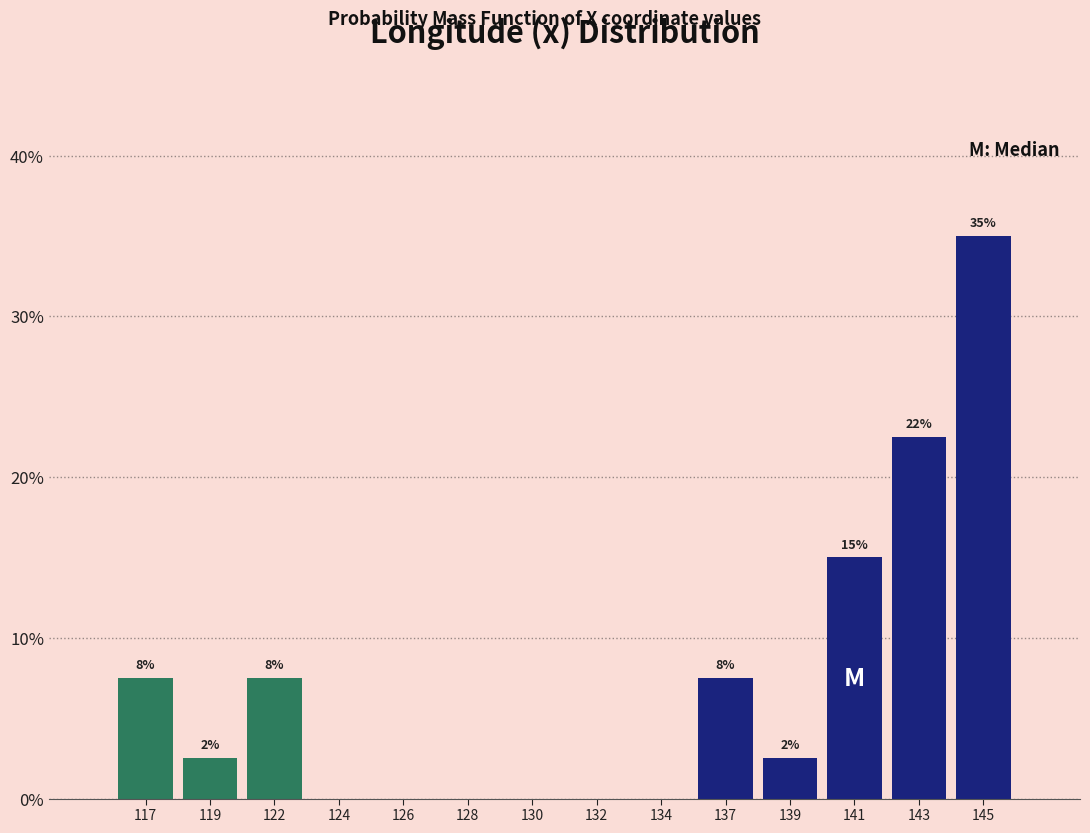

Are the bars horizontal?

No